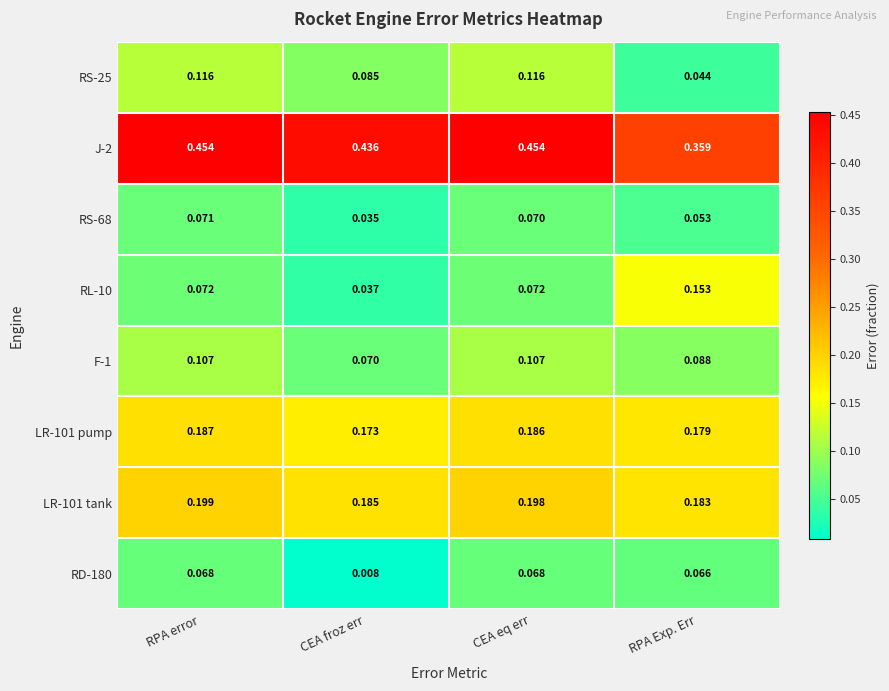

At which category is the sum across all series the highest?

RPA error